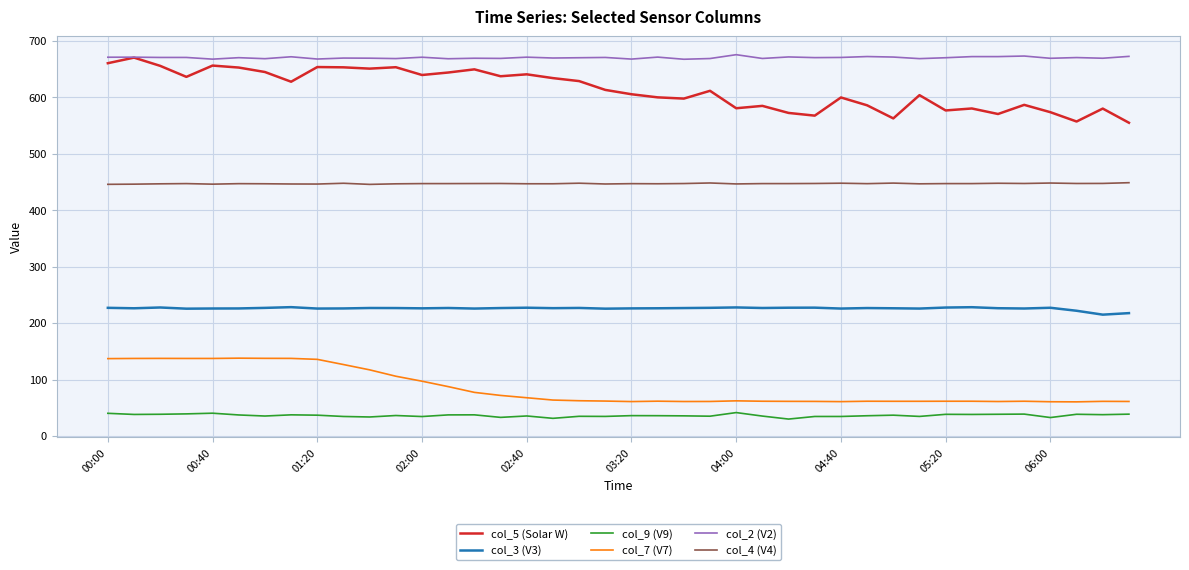

True or false: col_2 (V2) and col_3 (V3) cross at least once.

False